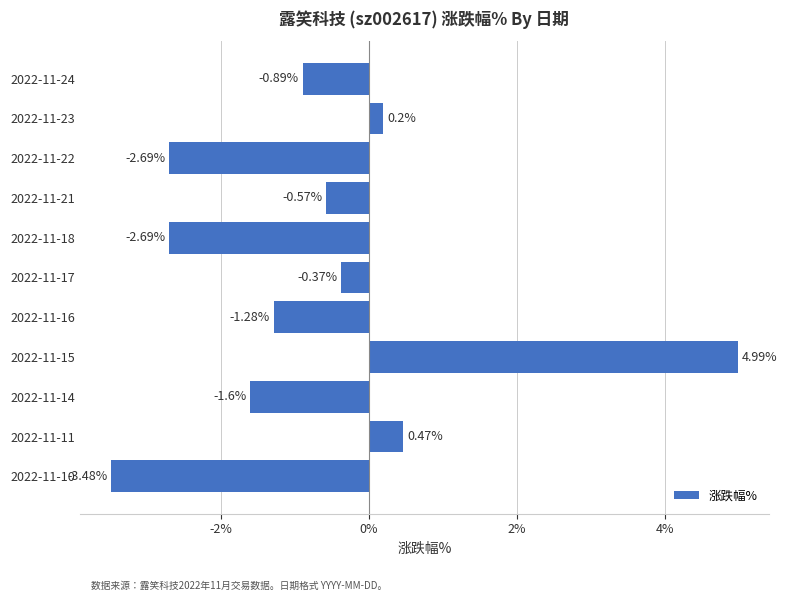

Does the chart contain any negative values?

Yes